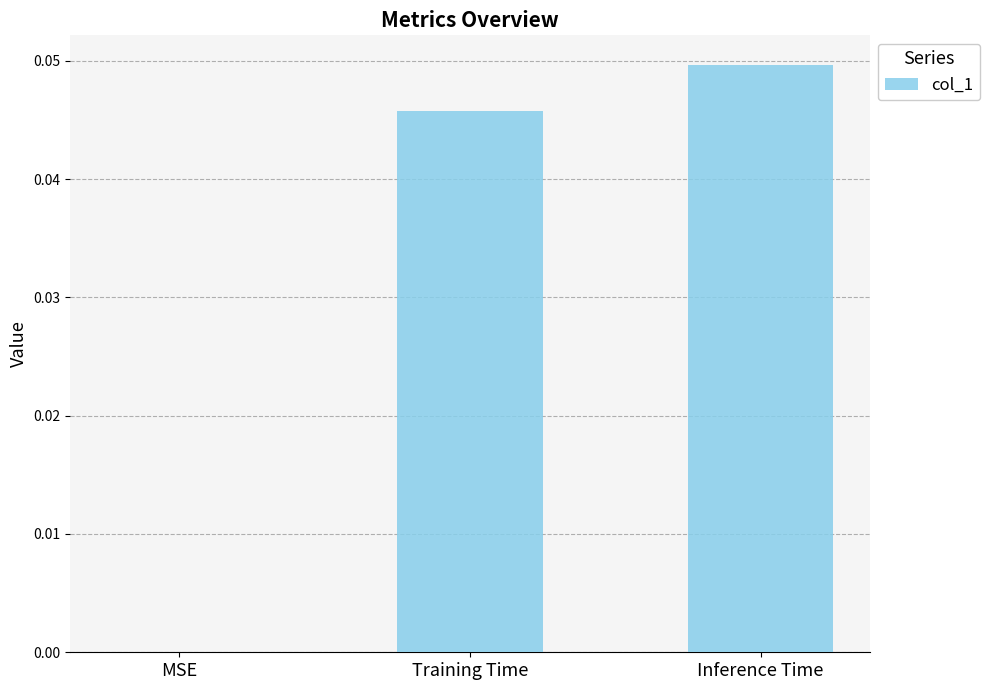

True or false: the data shows 0.0 at MSE.

True